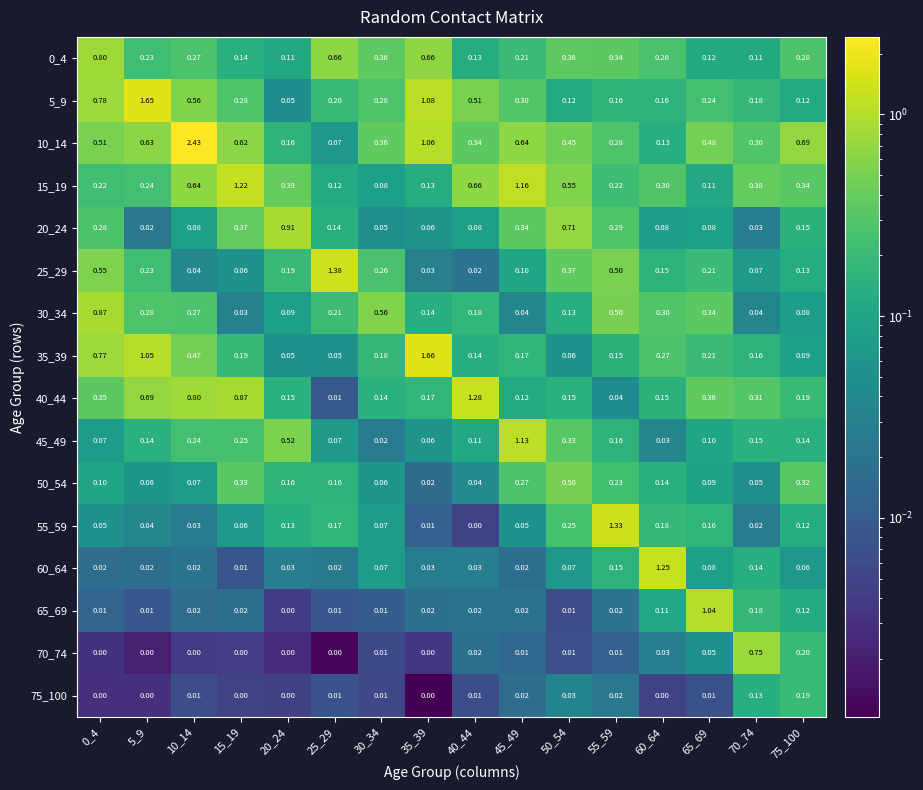

Is the value of 40_44 at 30_34 greater than the value of 5_9 at 50_54?

Yes